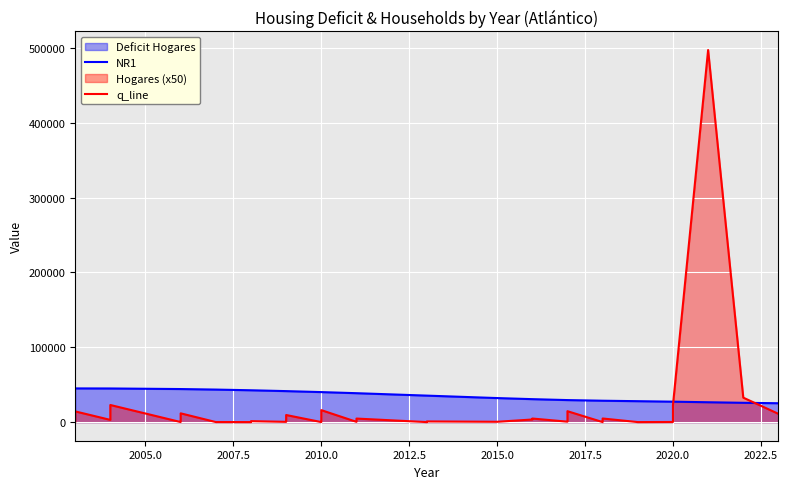

What is the average value of the q_line series?

17114